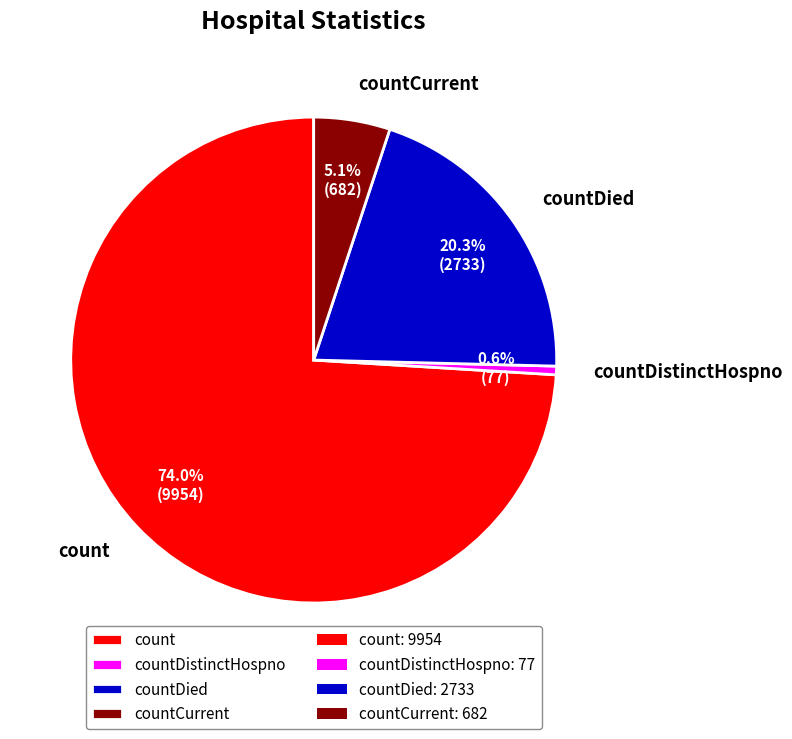

Which slice is the smallest?

countDistinctHospno